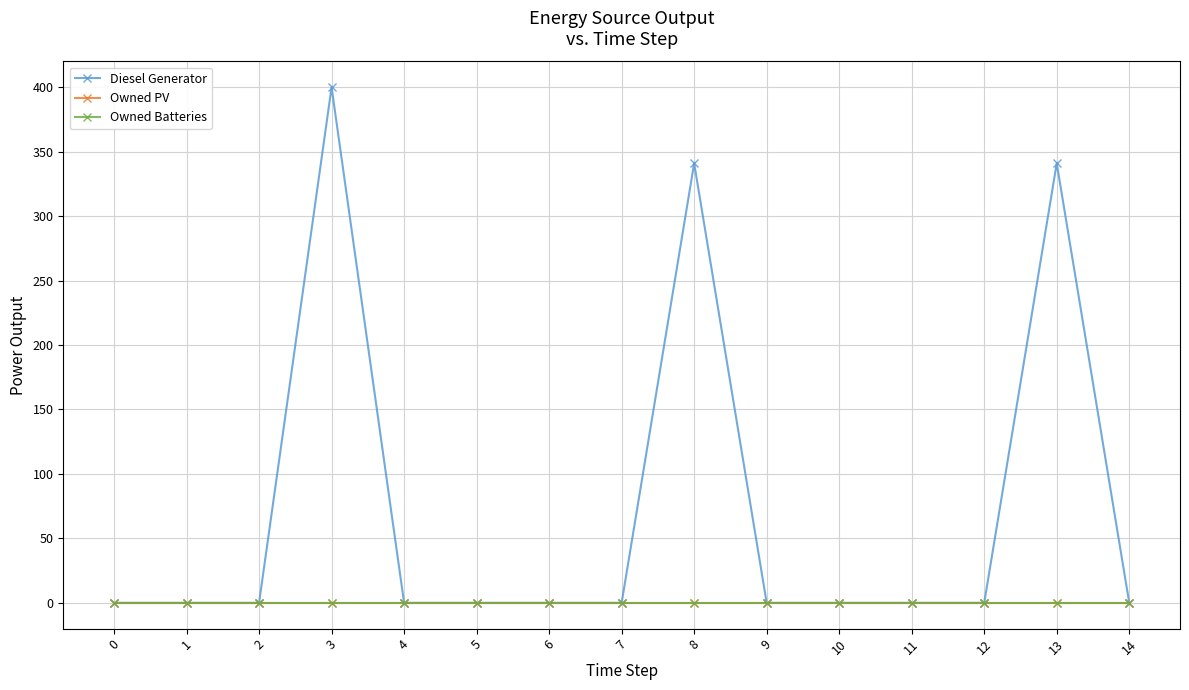

Rank the series at 4 from lowest to highest value.

Diesel Generator, Owned PV, Owned Batteries